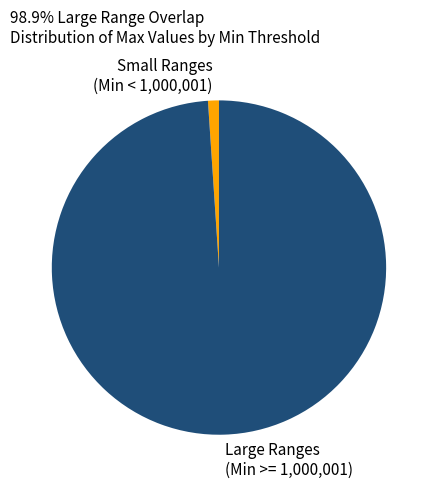

Rank the categories by value from lowest to highest.

Small Ranges (Min < 1,000,001), Large Ranges (Min >= 1,000,001)